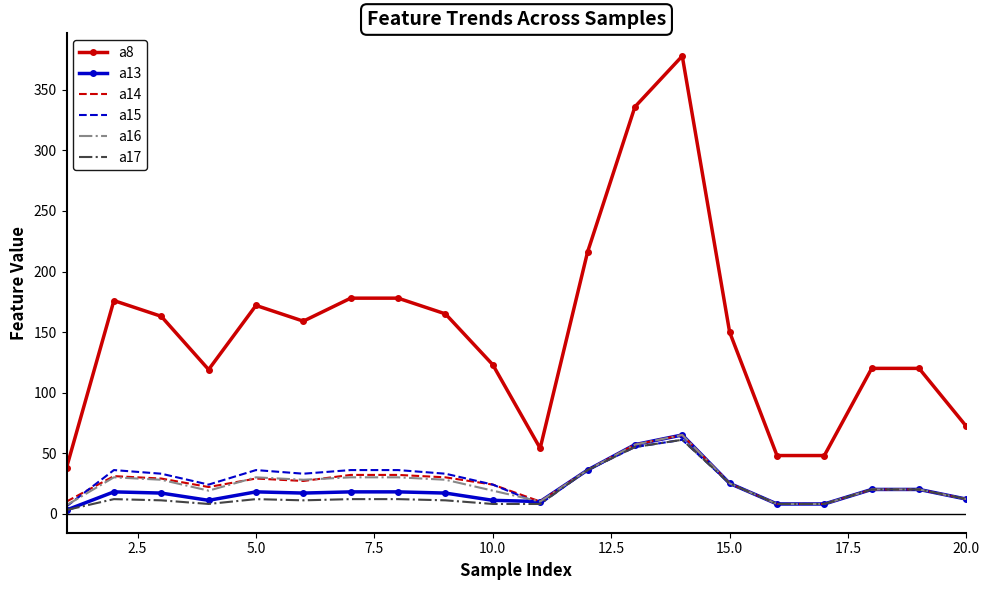

True or false: a8 and a17 intersect in this chart.

False